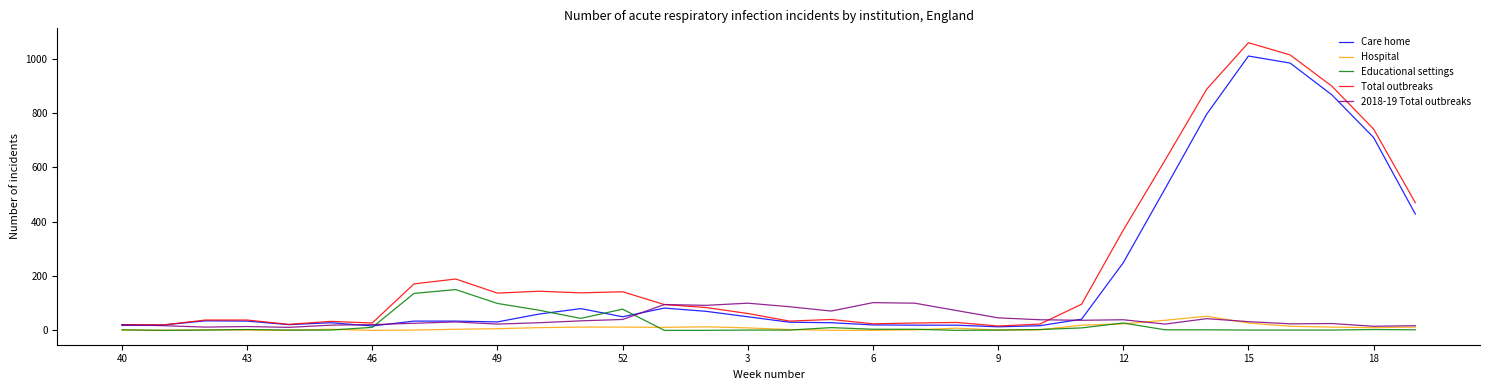

What are all the series names shown in the legend?

Care home, Hospital, Educational settings, Total outbreaks, 2018-19 Total outbreaks